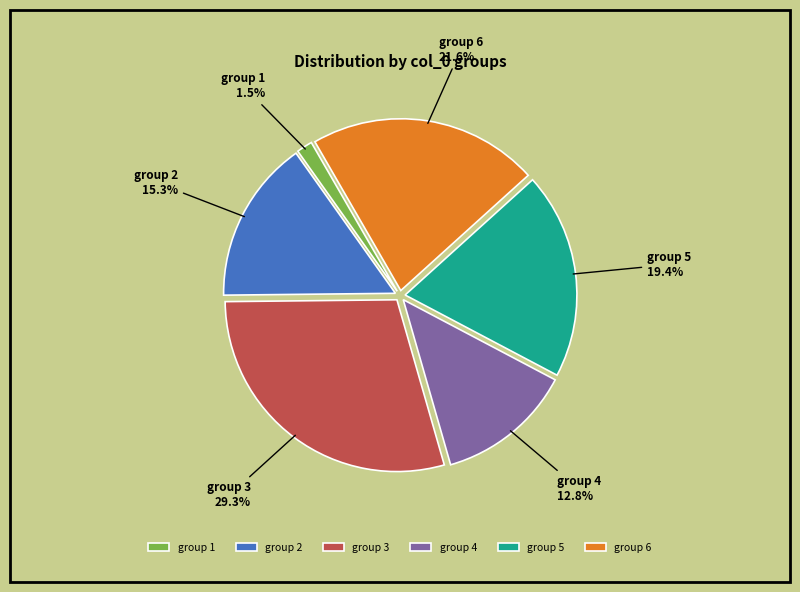

Does group 4 account for over 50% of the chart?

No